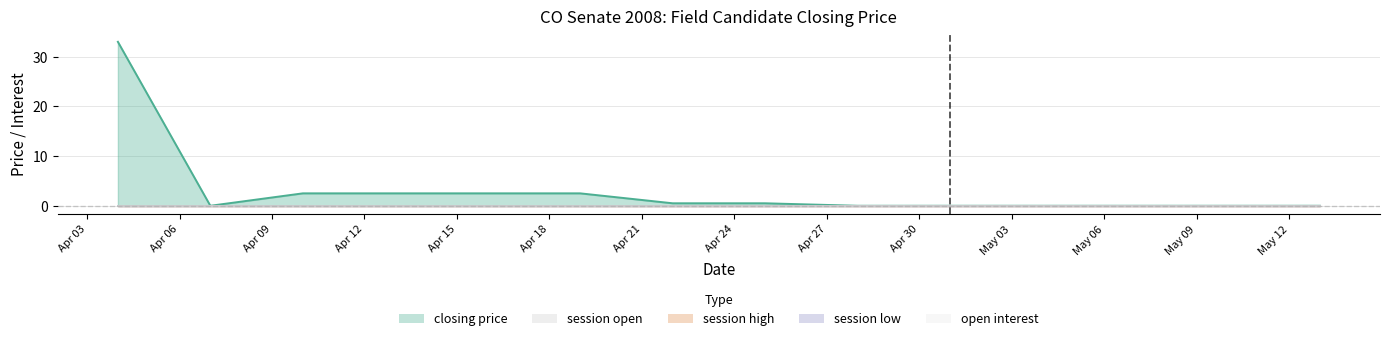

True or false: closing price has more than 0 points higher than both neighbors.

False